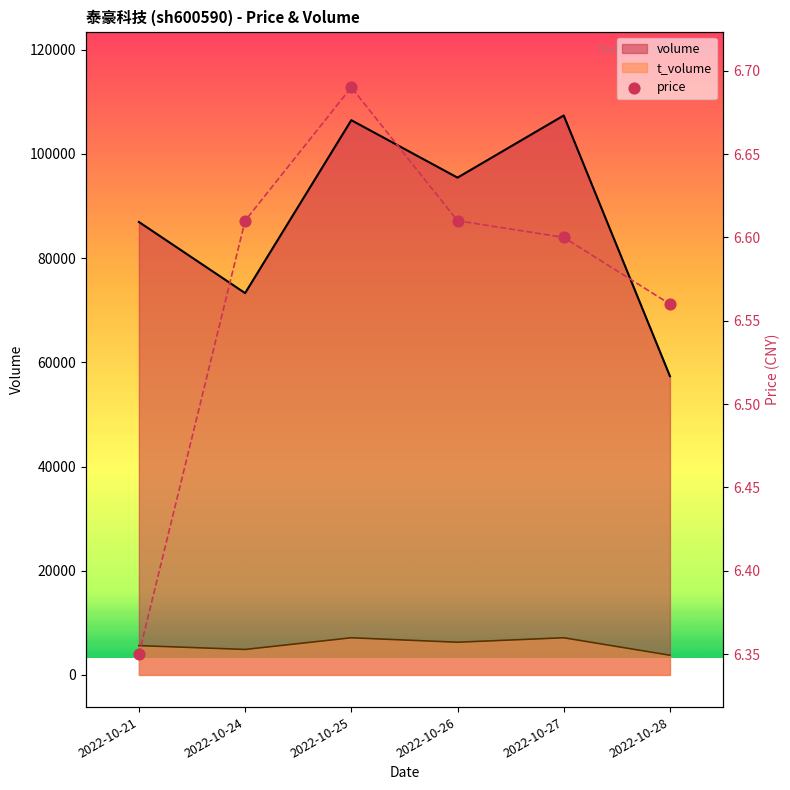

Which series reaches the maximum Y coordinate?

volume